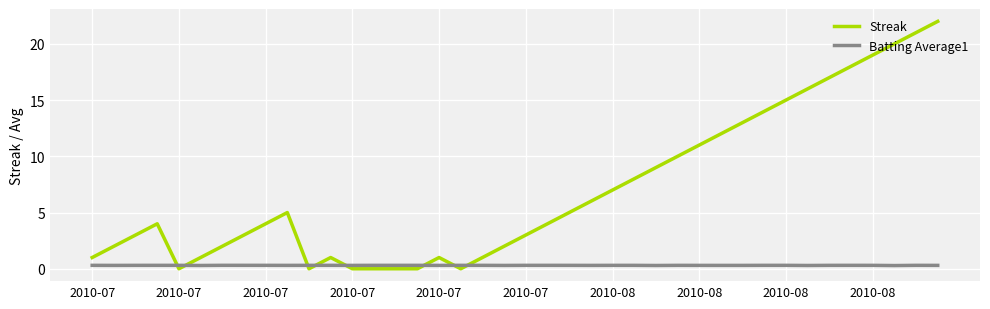

Which series ends up on top after the final intersection of Streak and Batting Average1?

Streak